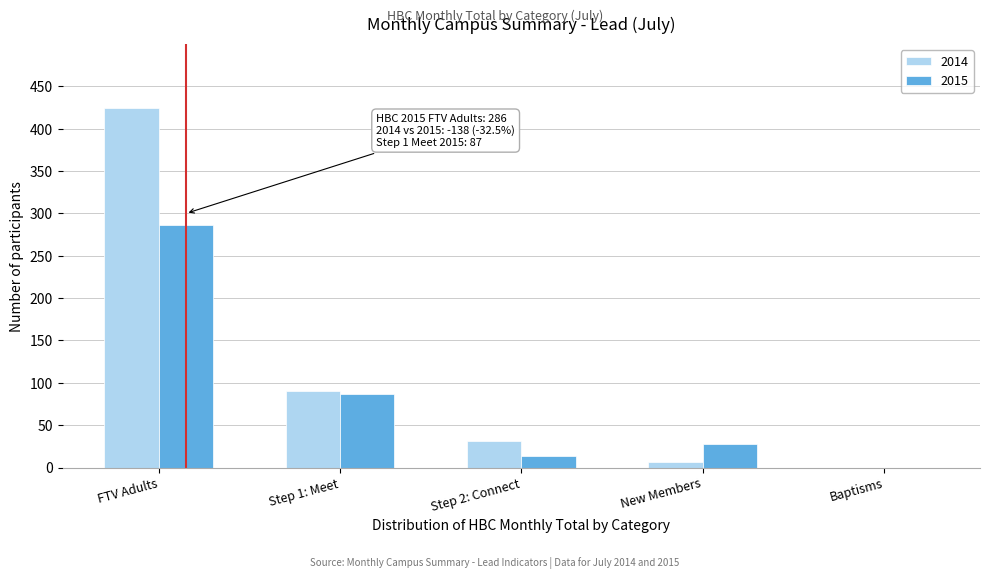

Reading left to right, extract all data points from this chart.

2014: FTV Adults=424	Step 1: Meet=90	Step 2: Connect=31	New Members=7	Baptisms=0
2015: FTV Adults=286	Step 1: Meet=87	Step 2: Connect=14	New Members=28	Baptisms=0